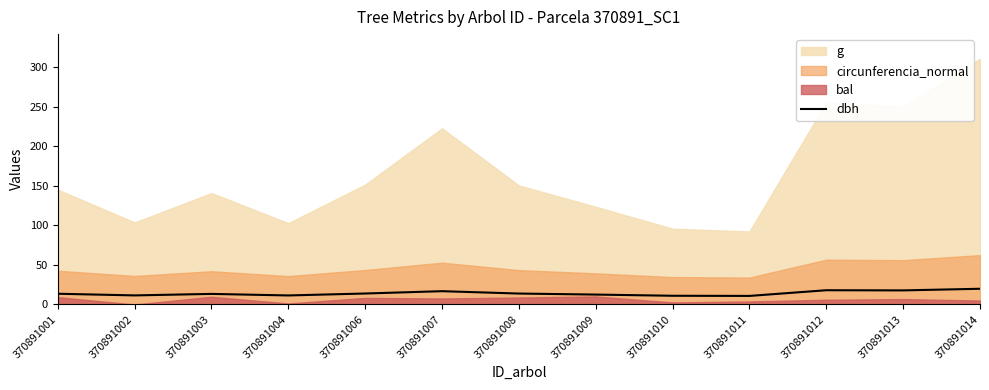

How many categories are shown in the chart?

13